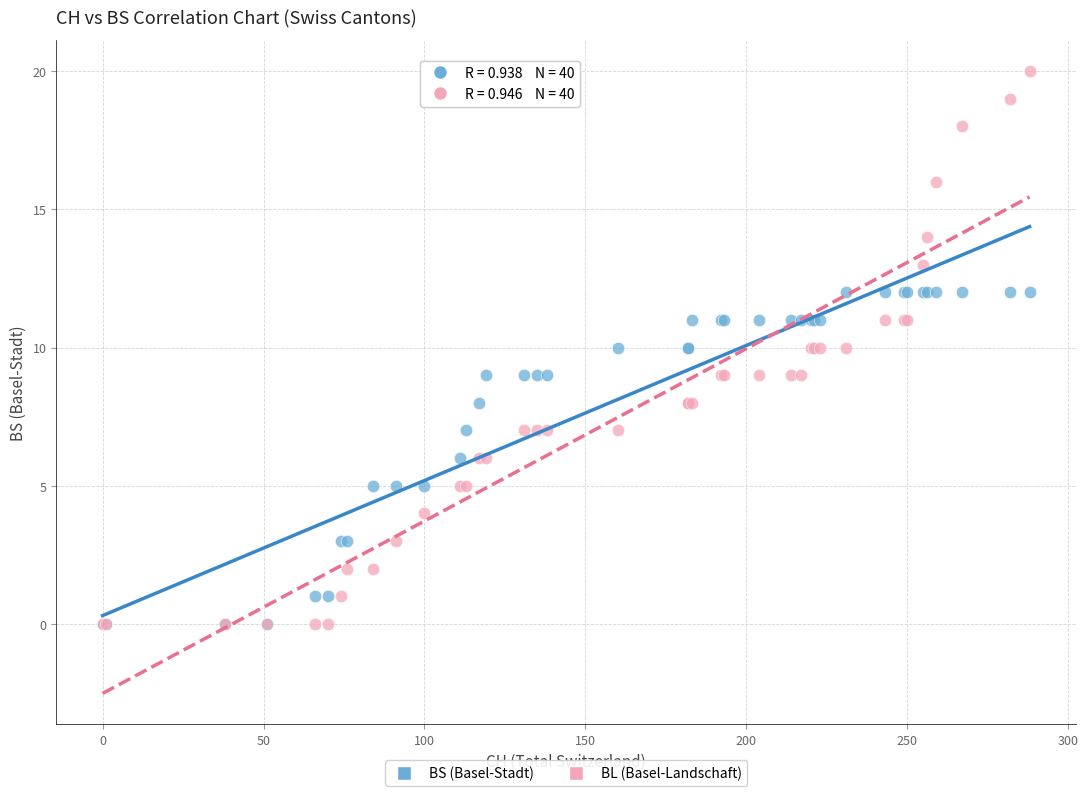

Which series reaches the maximum Y coordinate?

BL (Basel-Landschaft)